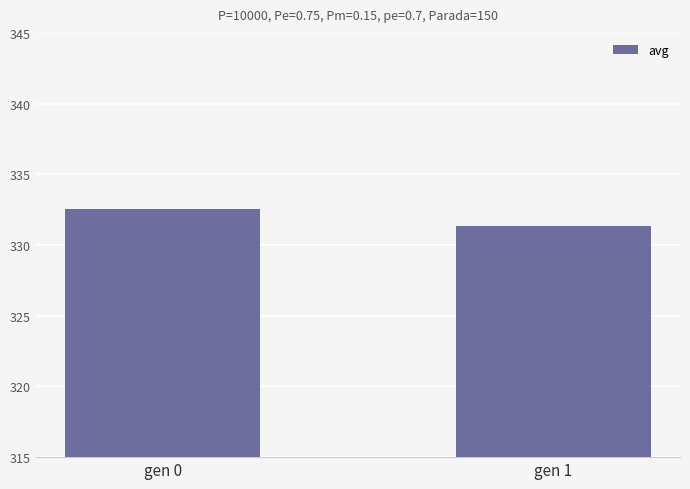

What is the approximate value at gen 1?

331.4